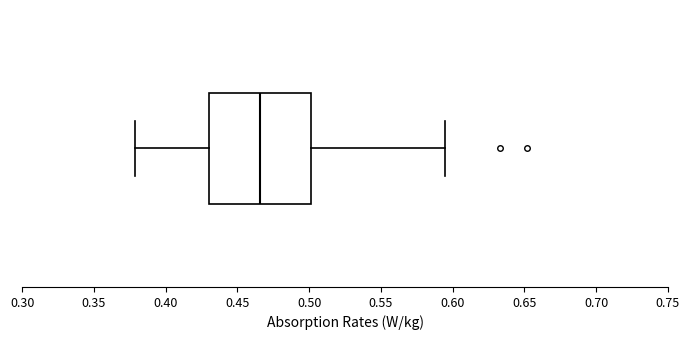

Where is the right edge of the box on the x-axis? The values are not printed on the chart, so give them approximately, as read against the axis.

0.500